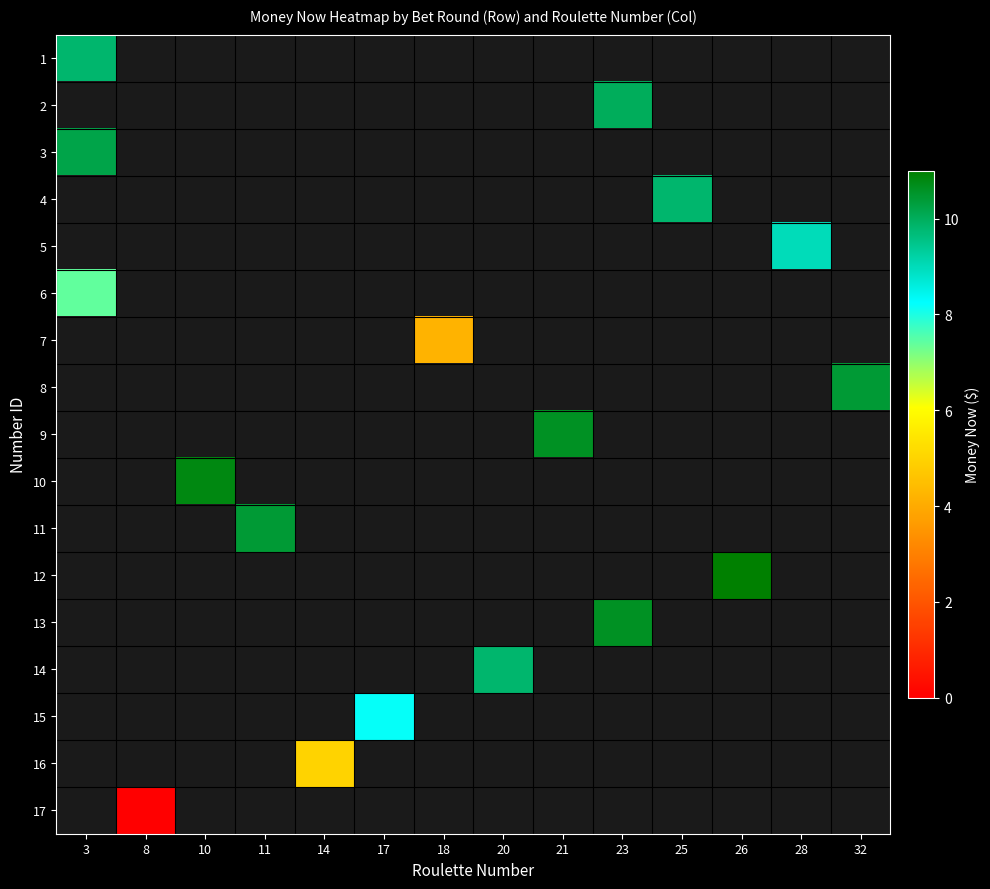

Is the value of 7 at 25 greater than the value of 11 at 11?

No